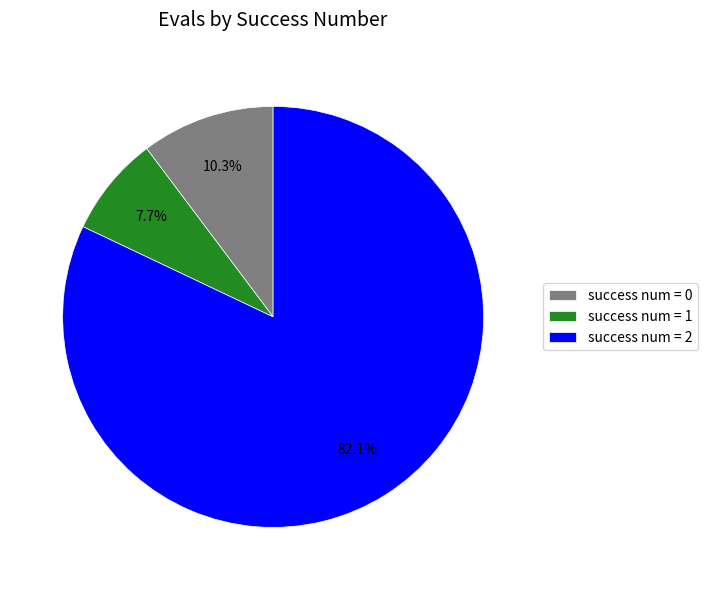

Which has a higher value, success num = 0 or success num = 2?

success num = 2